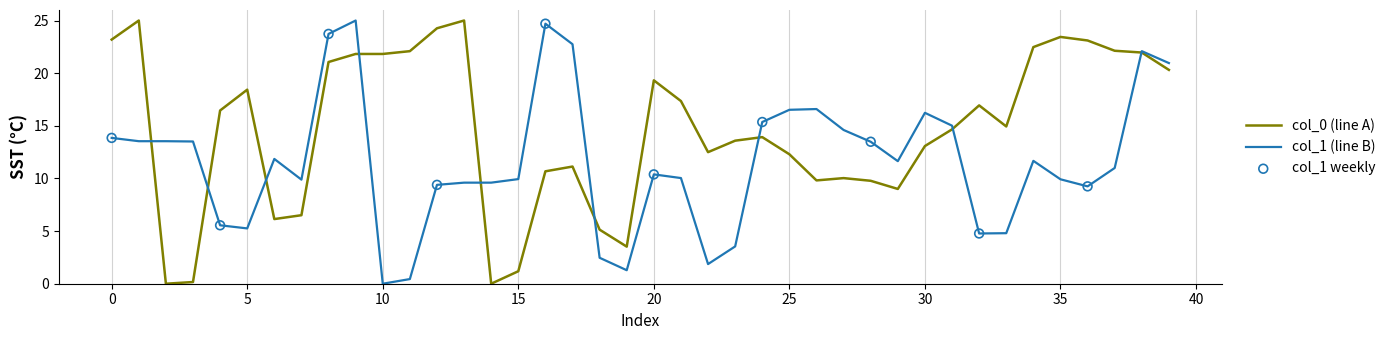

Which series has the largest total across all categories?

col_0 (line A)